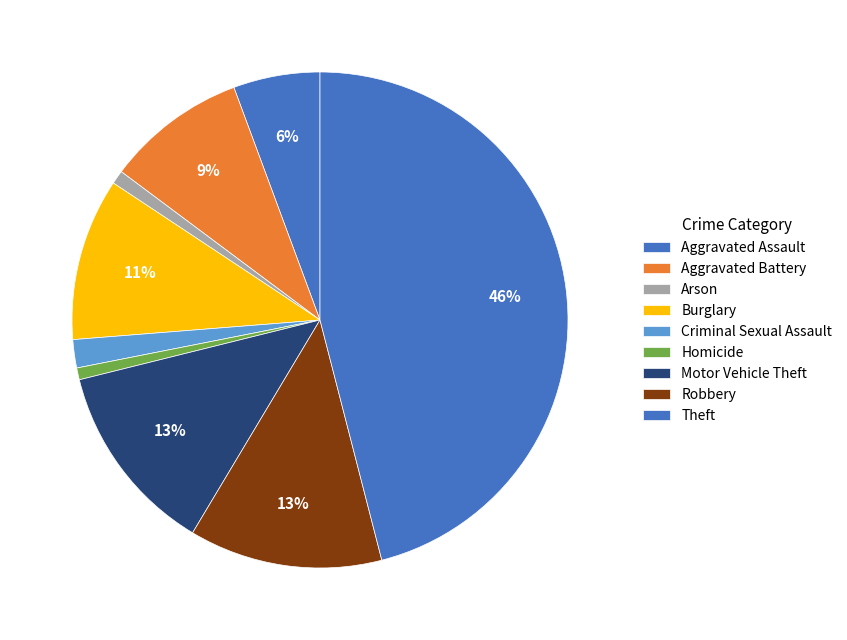

What is the smallest slice in the pie chart?

Homicide